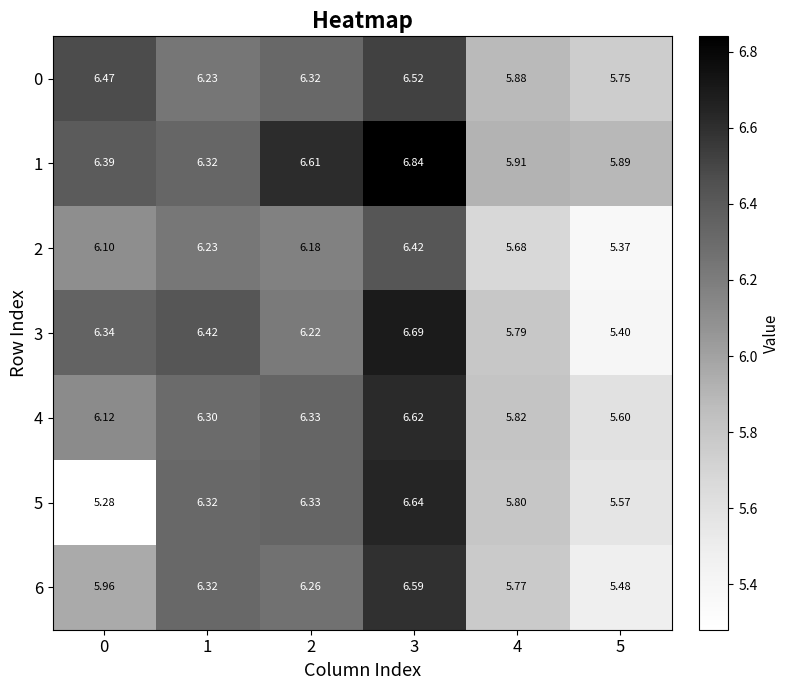

Which category has the highest value across all series?

3